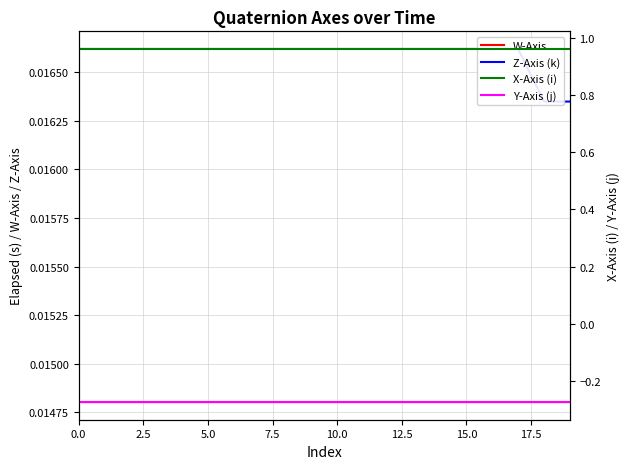

True or false: Z-Axis (k) and X-Axis (i) cross at least once.

False